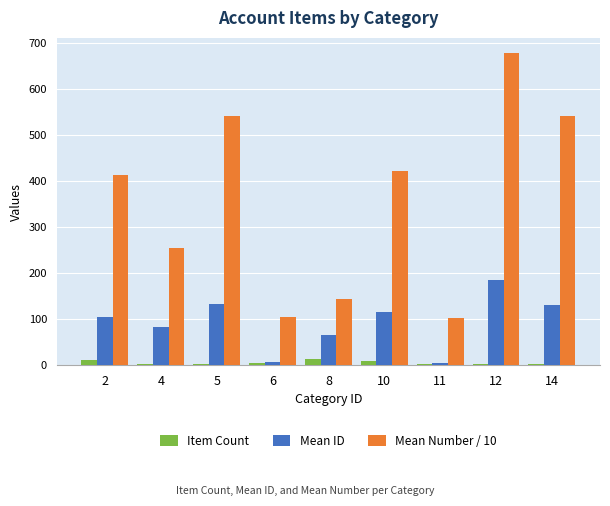

What is the average value of the Item Count series?

4.4